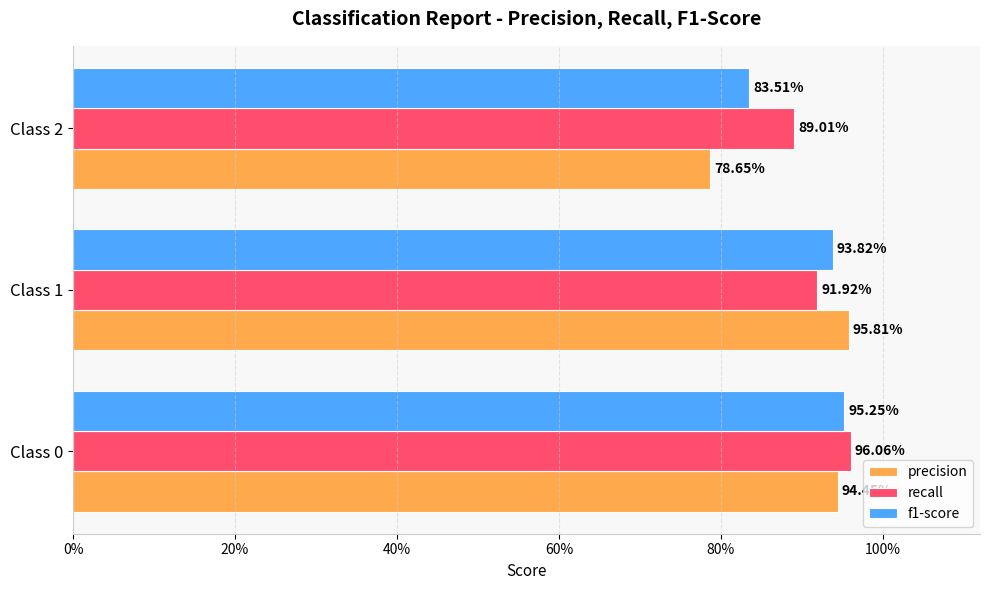

What is the difference between the maximum and minimum values in the recall series?

0.1